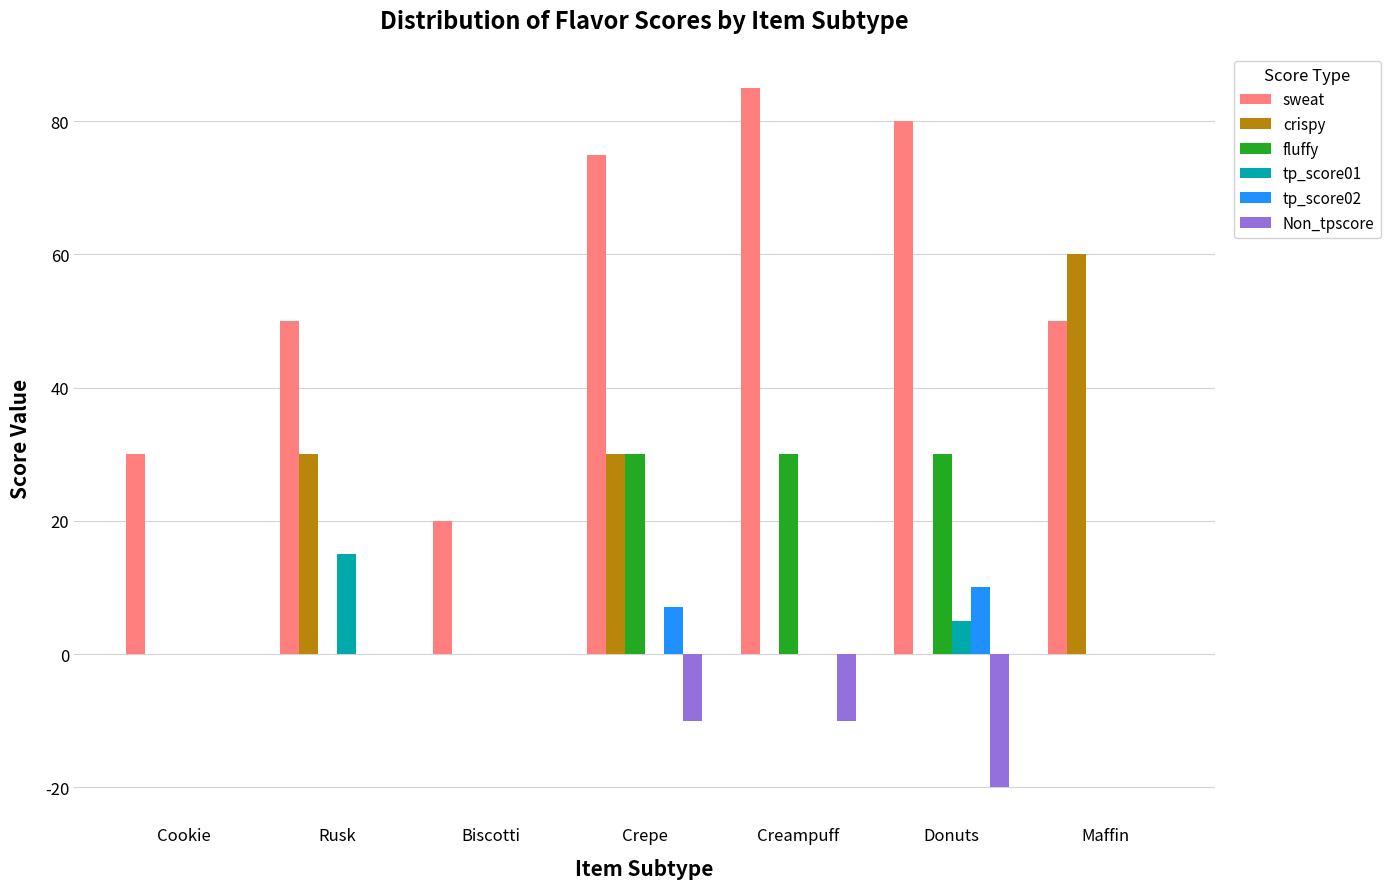

At which category is the sum across all series the highest?

Crepe